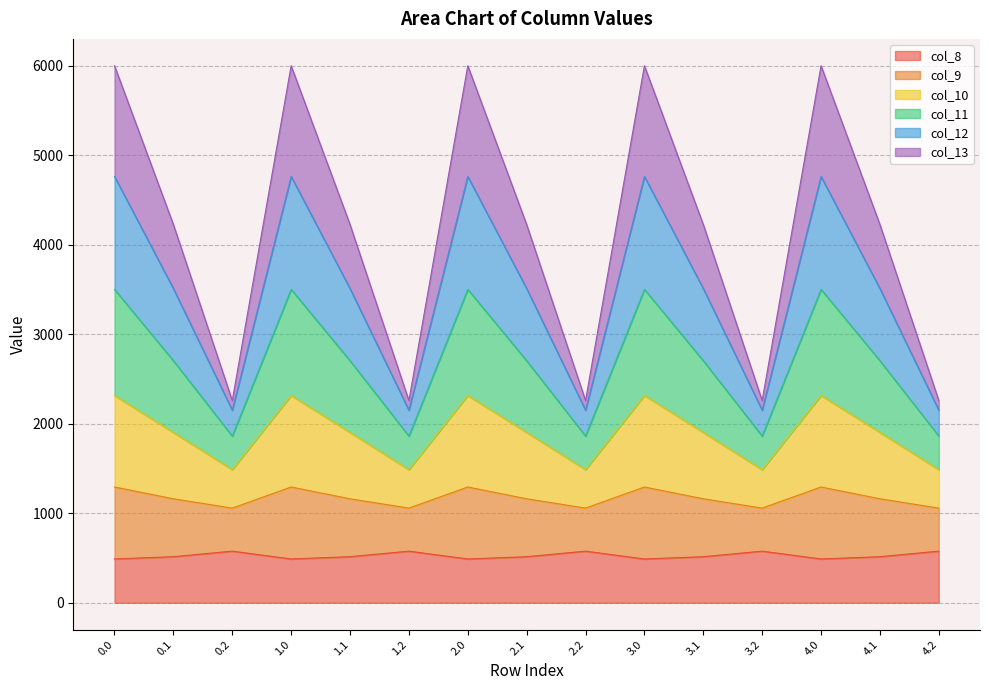

What is the highest value of the col_8 series?

576.6